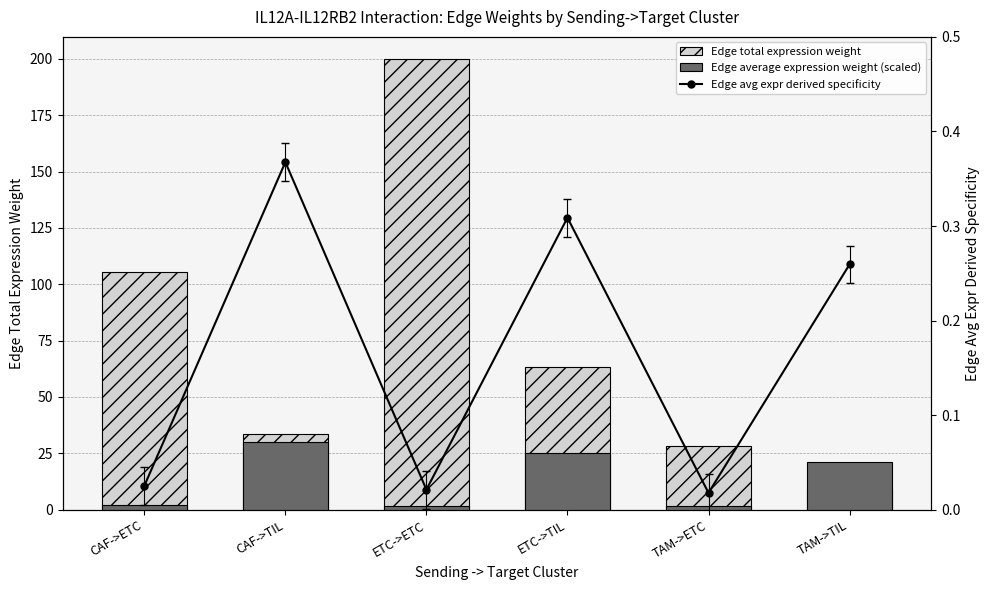

What is the label of the 4th bar from the left?

ETC->TIL